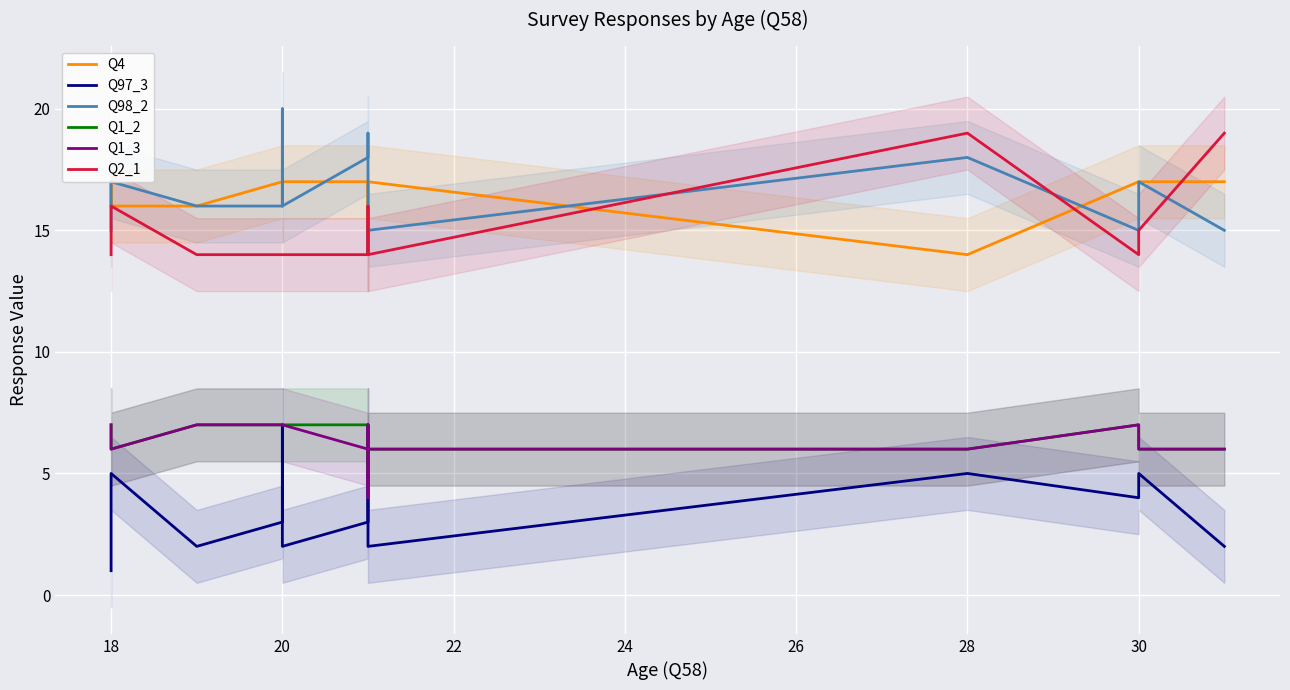

What is the difference between the maximum and minimum values in the Q2_1 series?

5